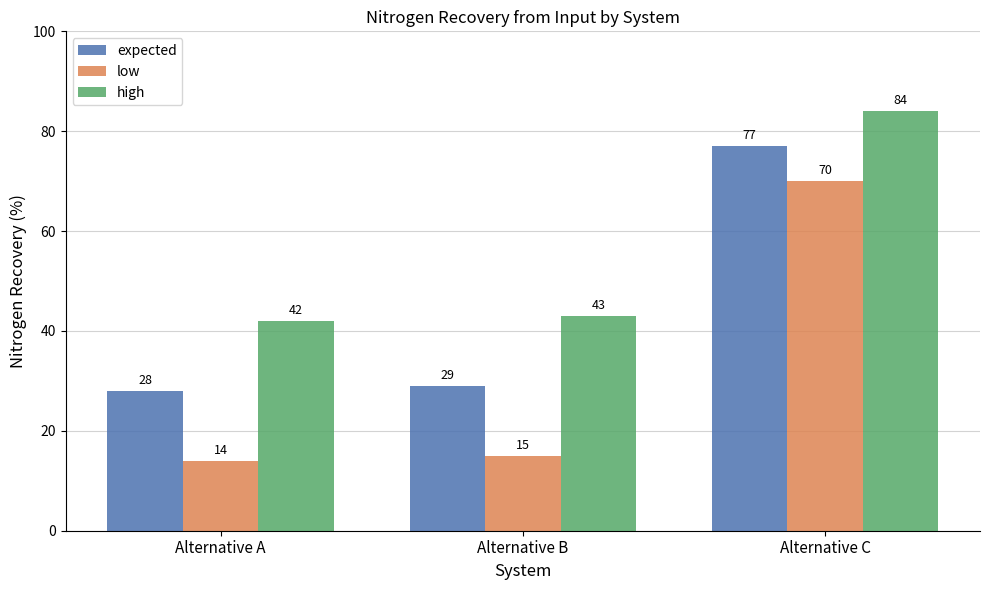

How many data points does each series have?

3